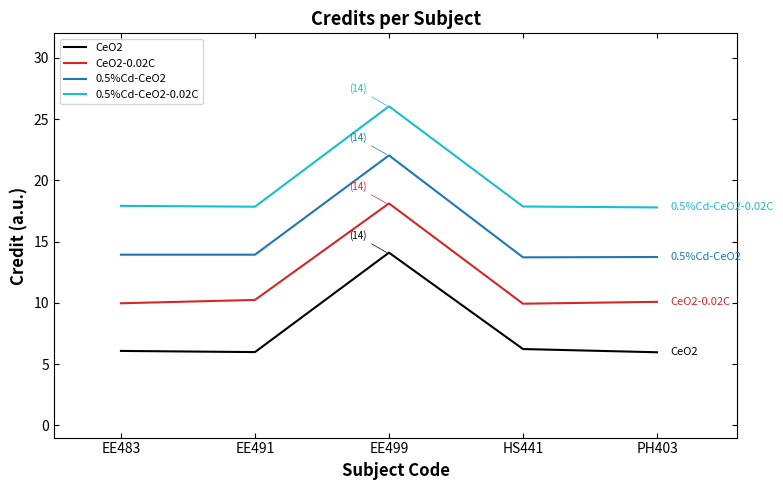

True or false: 0.5%Cd-CeO2 has more than 1 points higher than both neighbors.

False